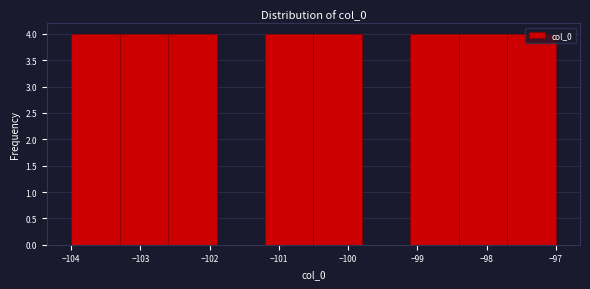

Reading left to right, list every bar in this chart as the range it spans on the x-axis followed by its height. The values are not printed on the chart, so give them approximately, as read against the axis.

-104.0 to -103.3: 4
-103.3 to -102.6: 4
-102.6 to -101.9: 4
-101.9 to -101.2: 0
-101.2 to -100.5: 4
-100.5 to -99.8: 4
-99.8 to -99.1: 0
-99.1 to -98.4: 4
-98.4 to -97.7: 4
-97.7 to -97.0: 4